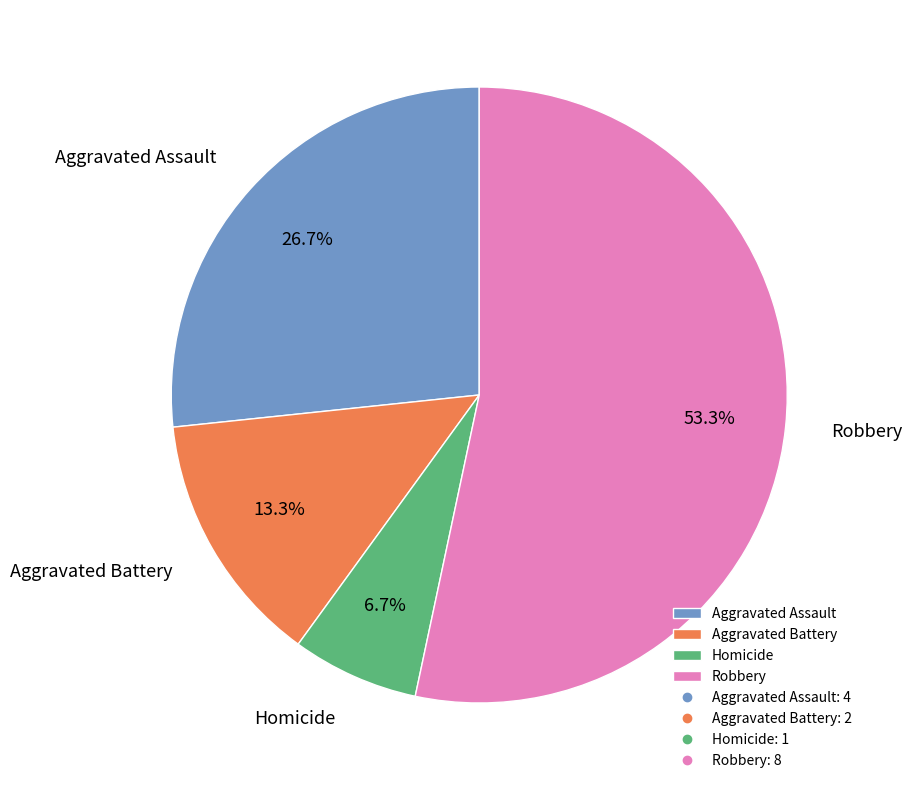

Which category accounts for the majority?

Robbery